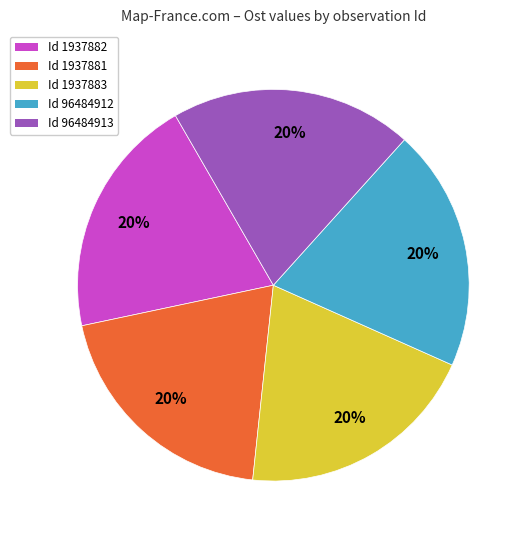

Do Id 96484912 and Id 1937883 together represent more than half of the pie?

No